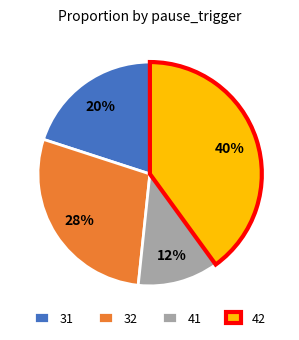

Does 32 represent more than half of the total?

No